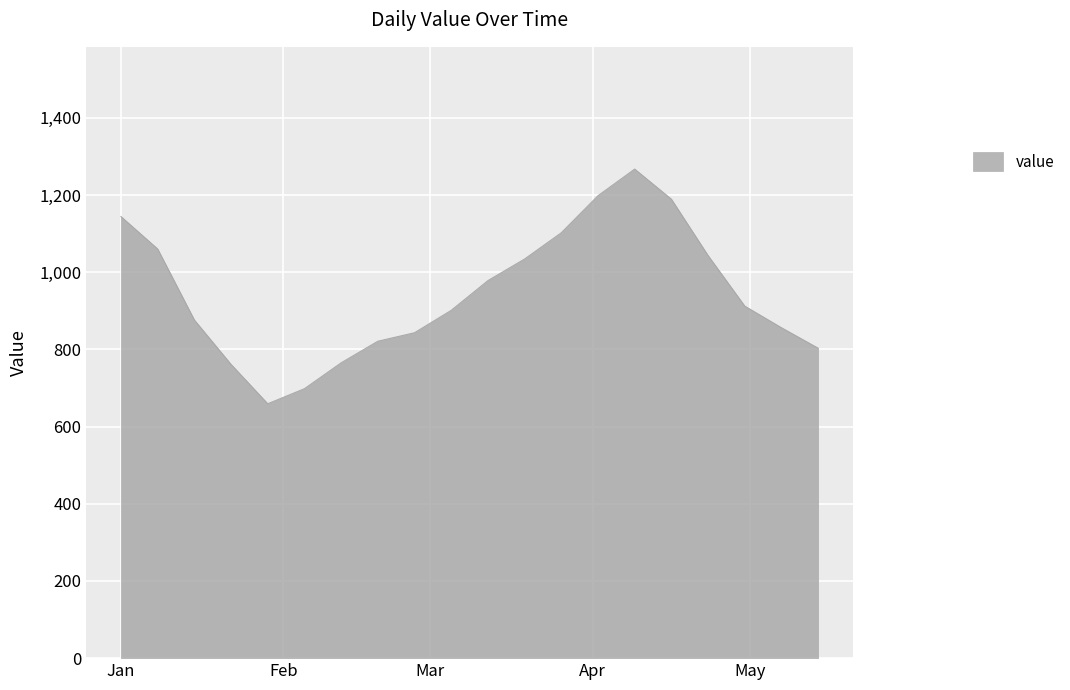

True or false: the data has more than 2 interior local peaks.

False